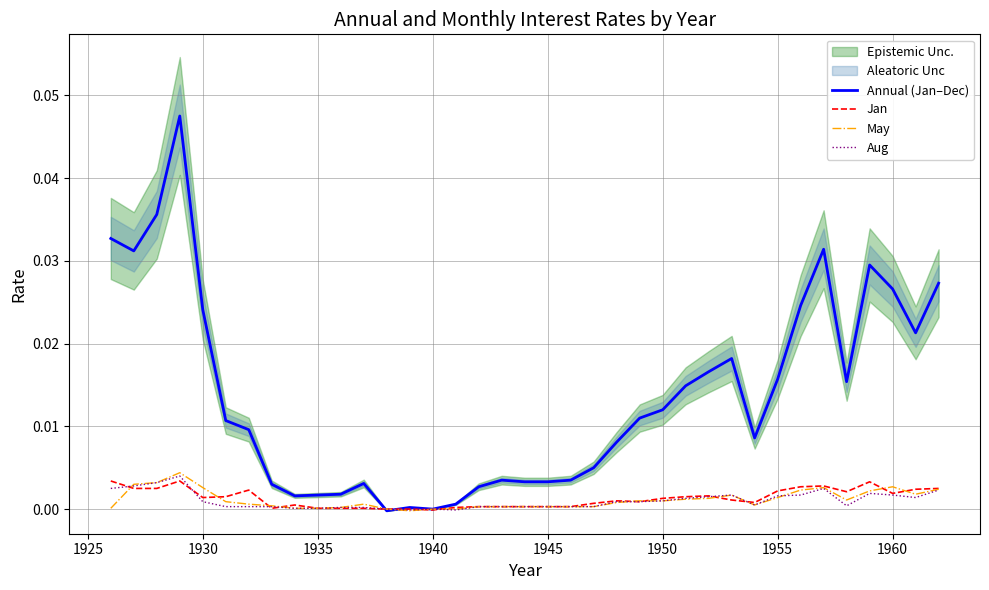

Which series has the largest range (max minus min)?

Annual (Jan–Dec)